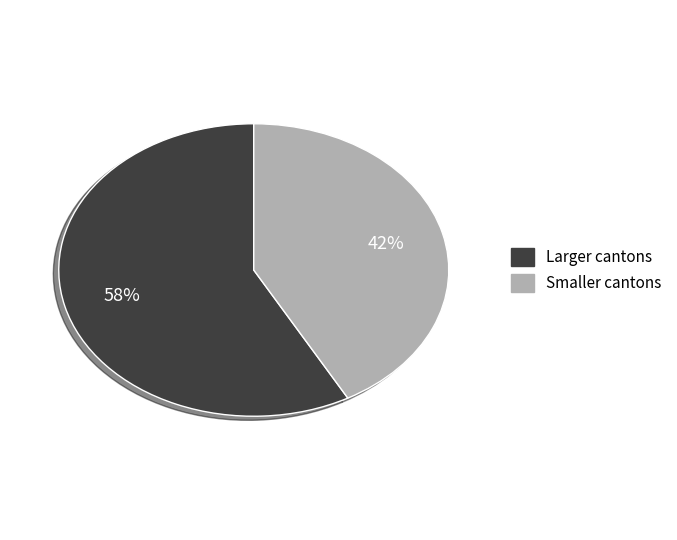

To the nearest percent, what is the average slice percentage?

50%